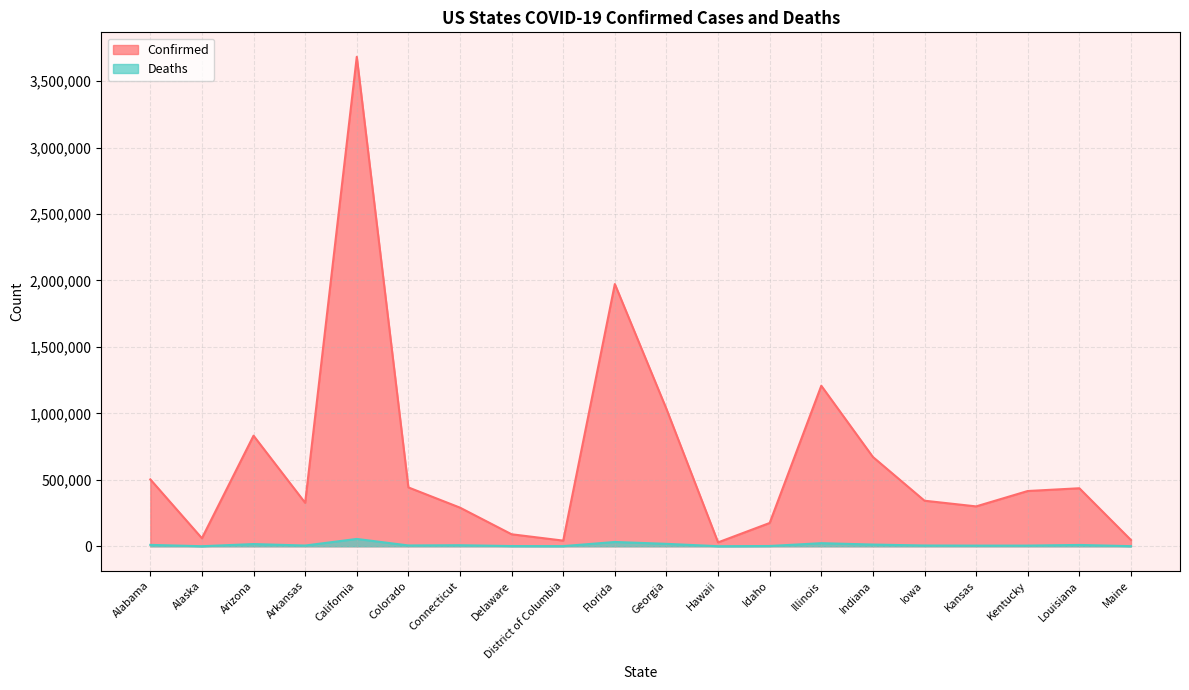

The value of Deaths at Delaware is 1504. True or false?

True